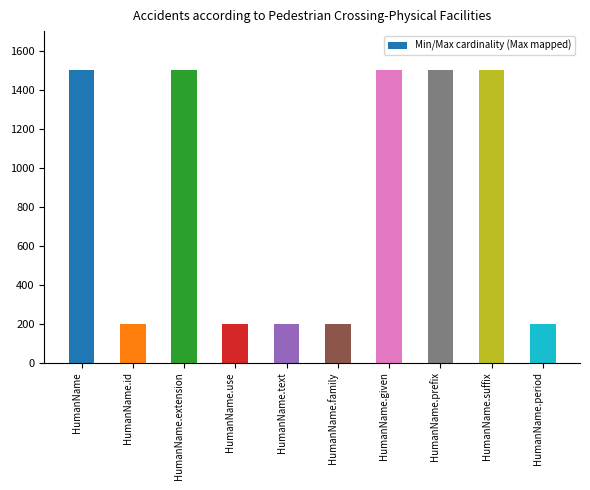

What is the minimum value shown in the chart?

200